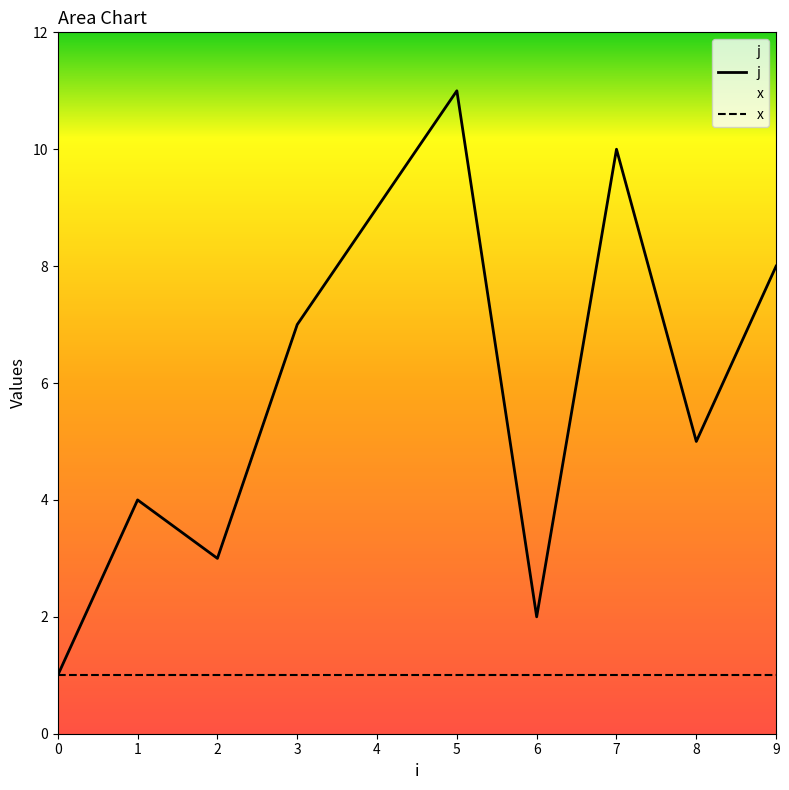

What are all the series names shown in the legend?

j, x